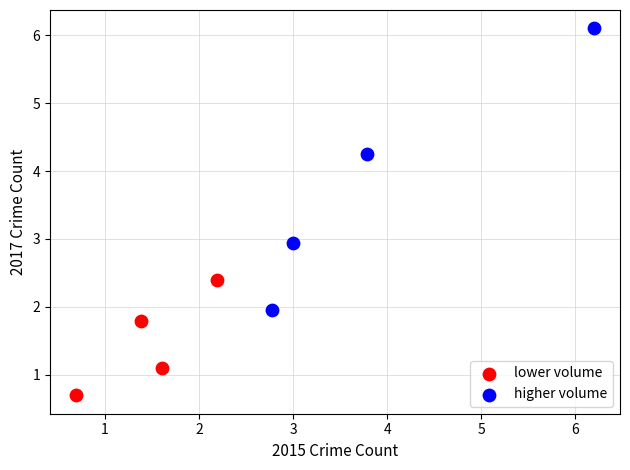

Which series reaches the minimum Y coordinate?

lower volume